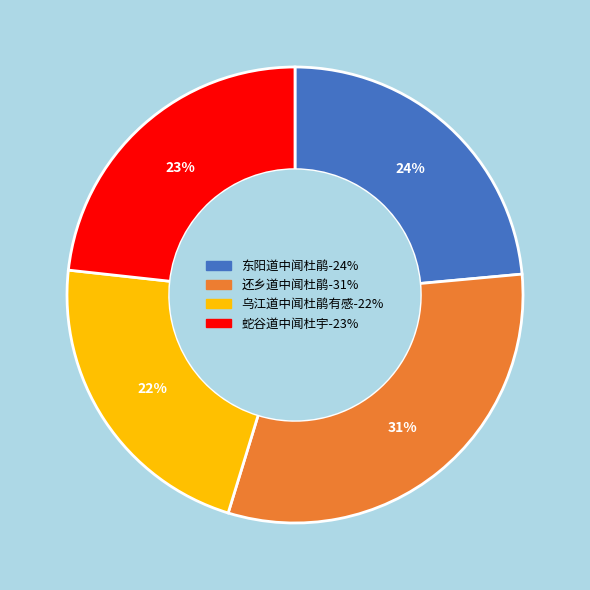

How many slices are in this pie chart?

4